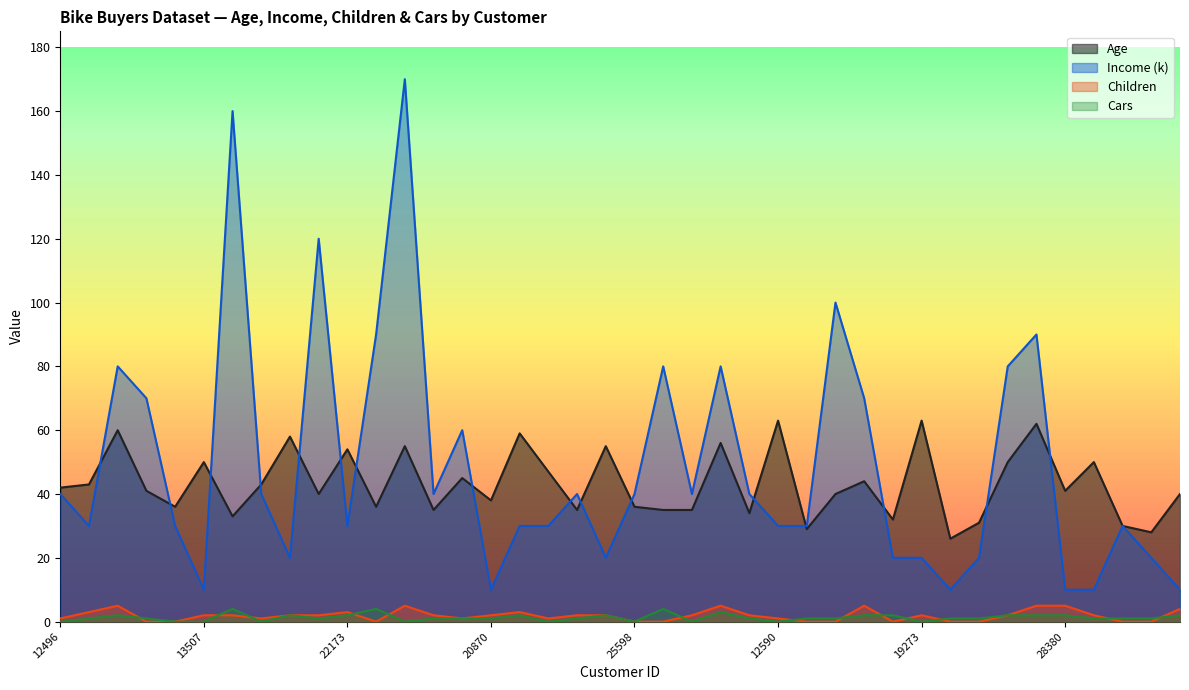

What are all the series names shown in the legend?

Age, Income (k), Children, Cars